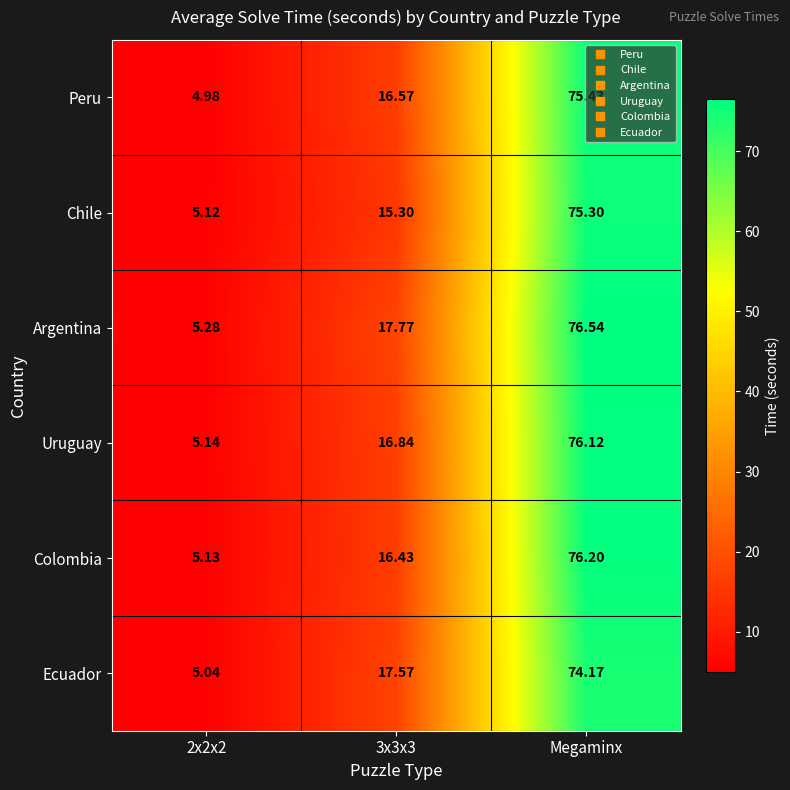

List the series in order of their peak value, highest first.

Argentina, Colombia, Uruguay, Peru, Chile, Ecuador